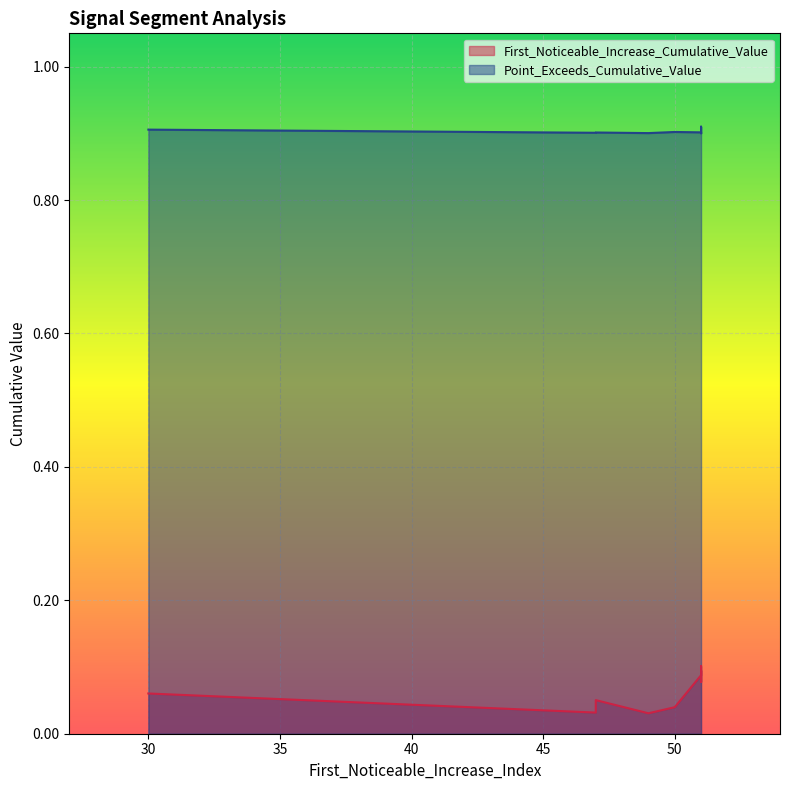

Which has a higher value, 51 or 51?

51